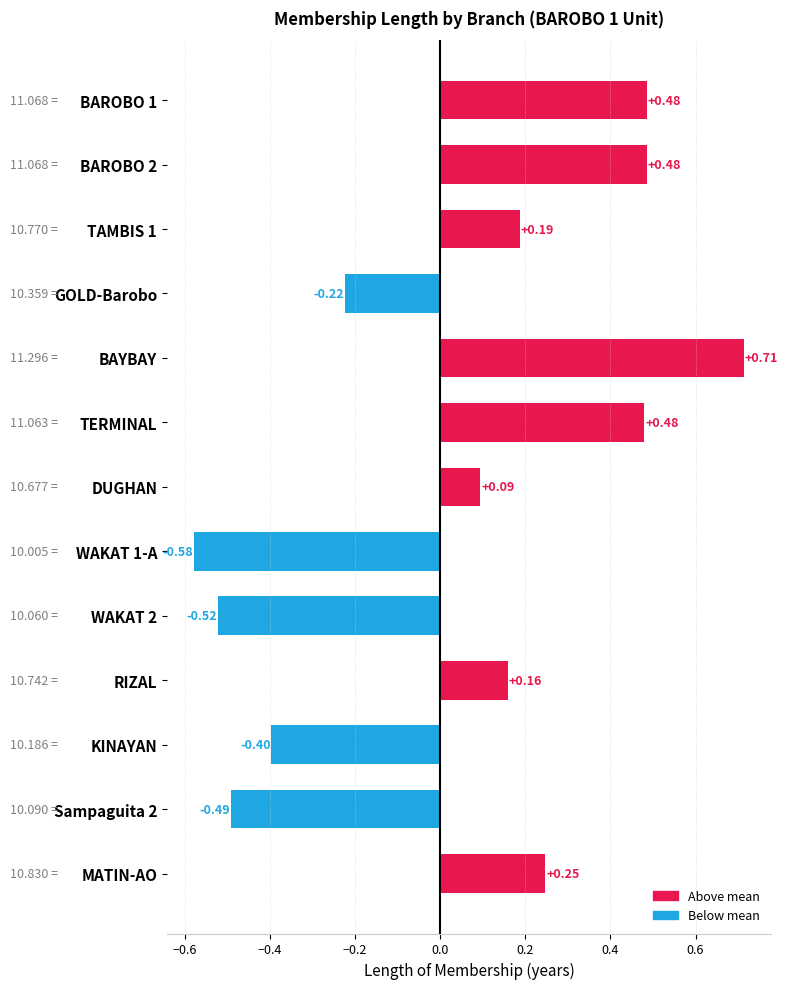

What is the label of the 9th bar from the bottom?

BAYBAY